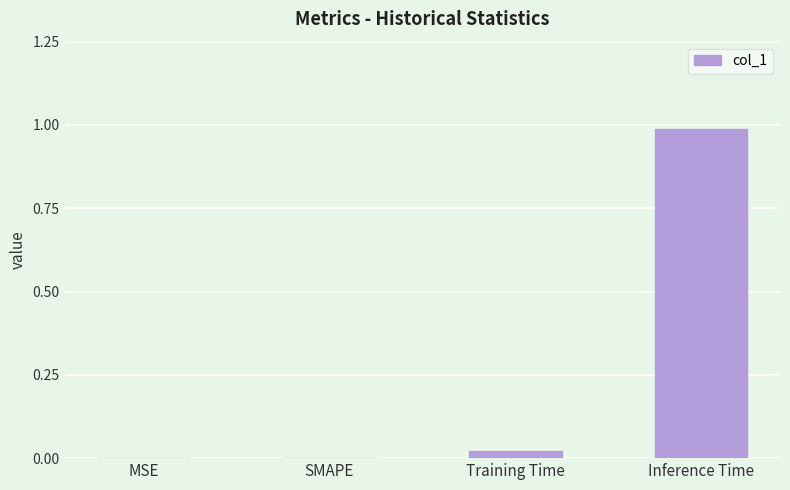

How many series are shown in this chart?

1